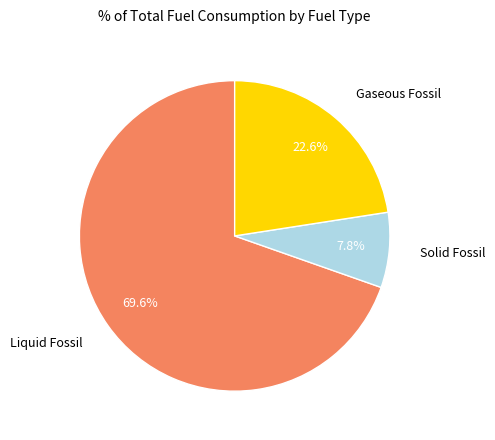

How many slices are in this pie chart?

3